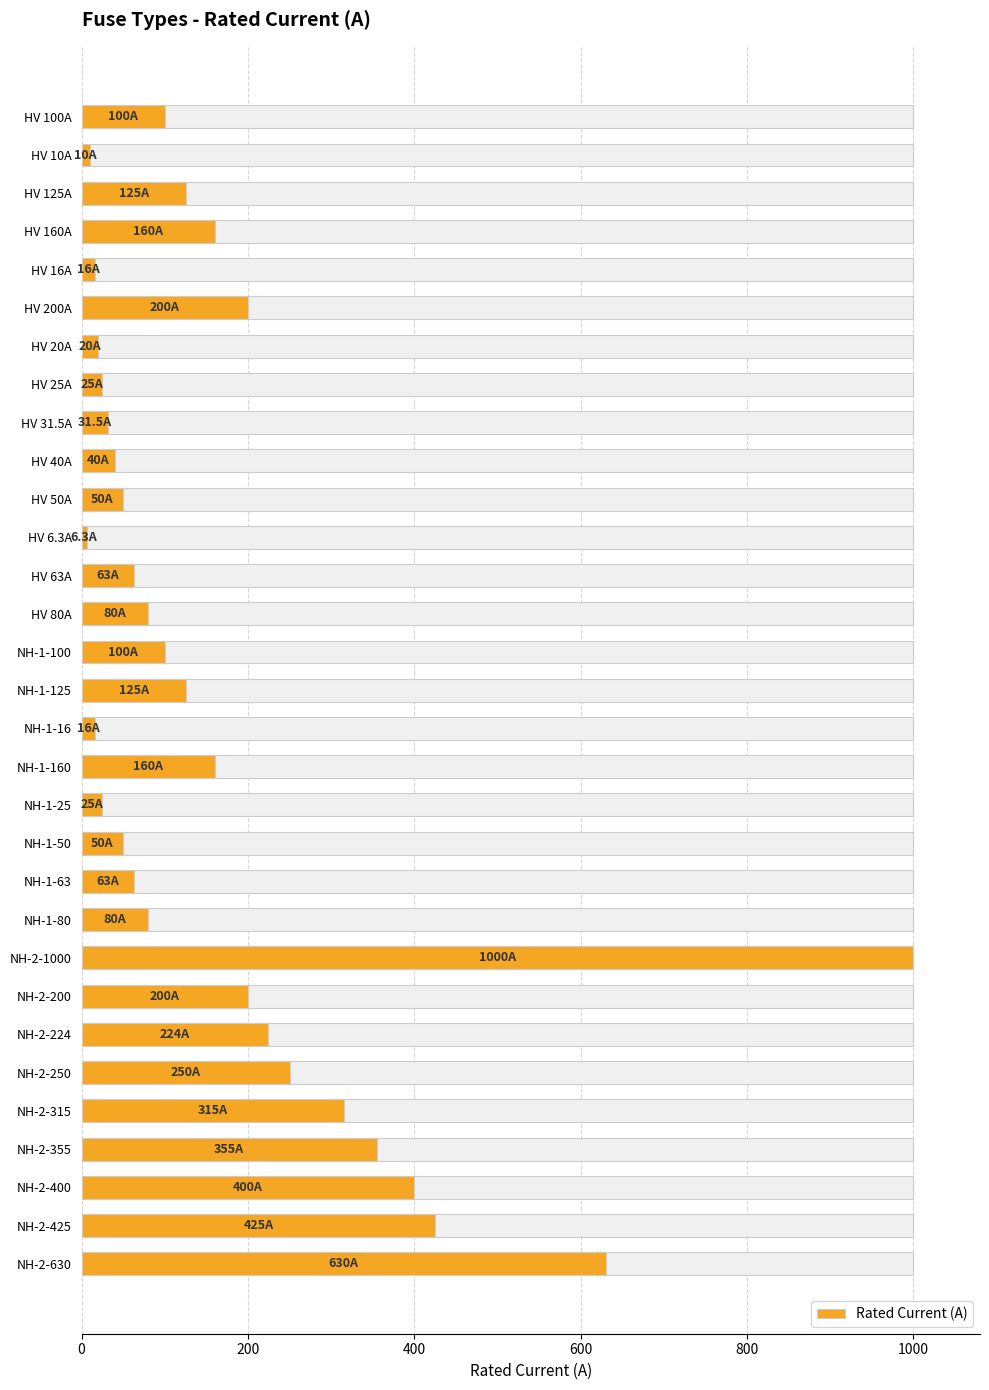

Reading left to right, list all the values displayed in this chart.

100.0	10.0	125.0	160.0	16.0	200.0	20.0	25.0	31.5	40.0	50.0	6.3	63.0	80.0	100.0	125.0	16.0	160.0	25.0	50.0	63.0	80.0	1000.0	200.0	224.0	250.0	315.0	355.0	400.0	425.0	630.0